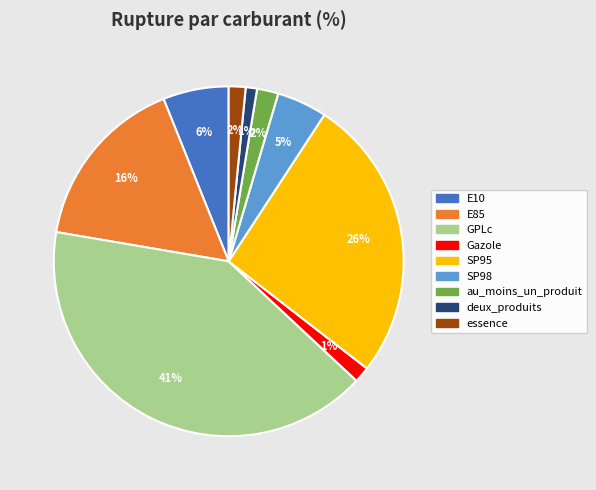

What percentage is the SP98 slice, to the nearest percent?

5%